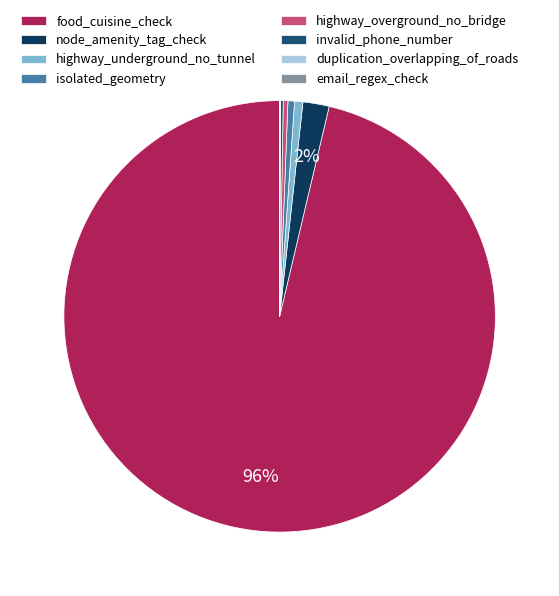

Does highway_overground_no_bridge account for over 50% of the chart?

No